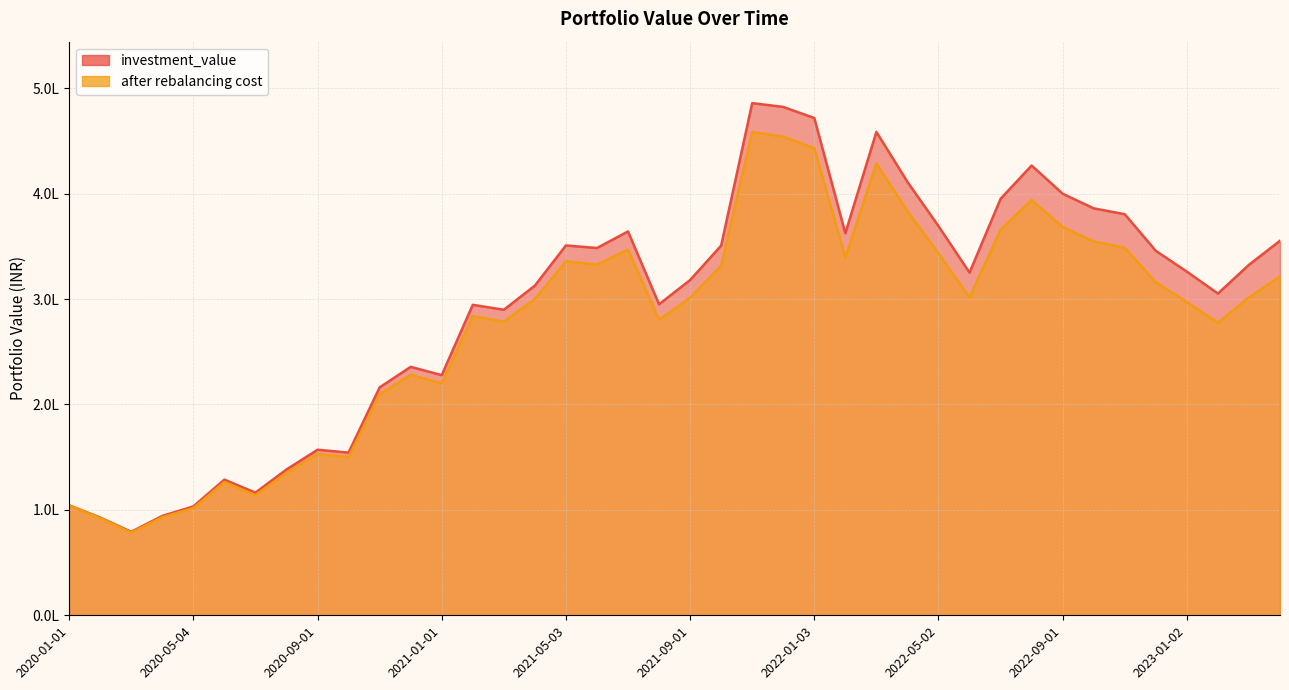

How many data points in investment_value are above 325959?

20